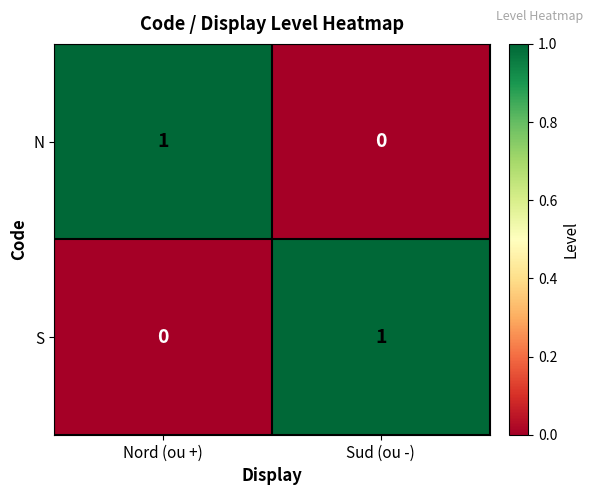

Which category has the highest value in the N series?

Nord (ou +)